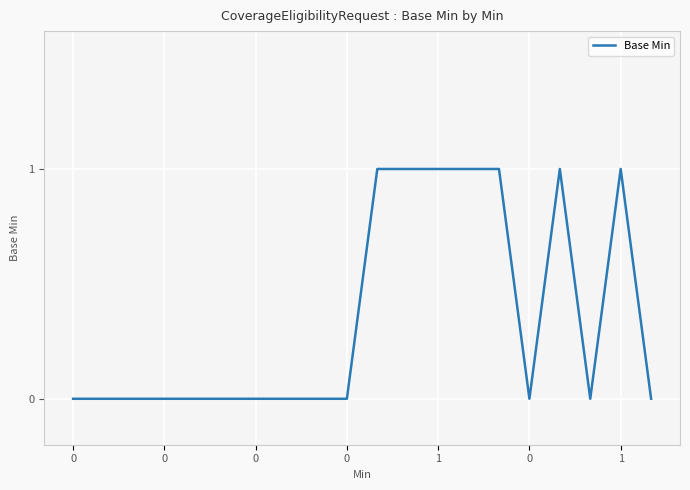

How many lines are shown in the chart?

1